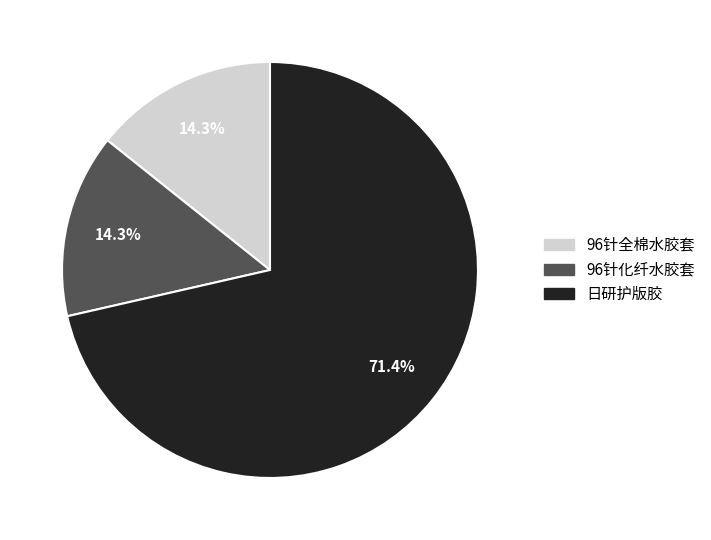

What is the total percentage of 日研护版胶 and 96针化纤水胶套?

85.7%